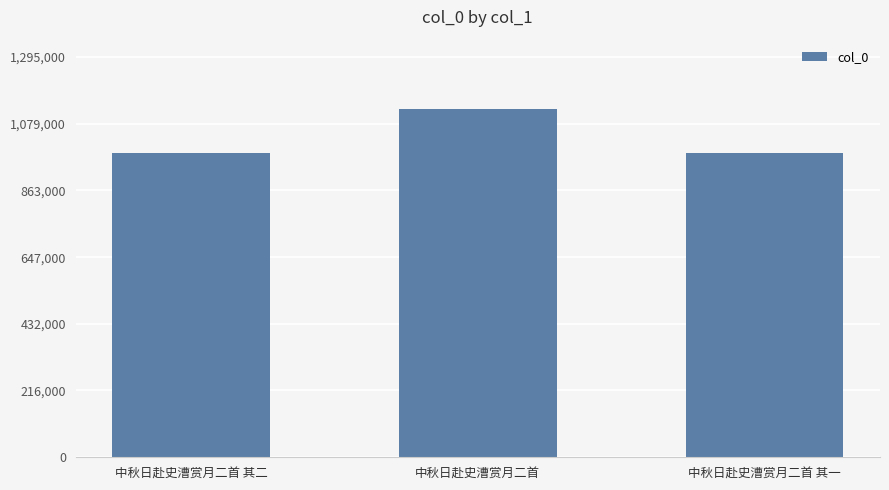

Are the bars horizontal?

No